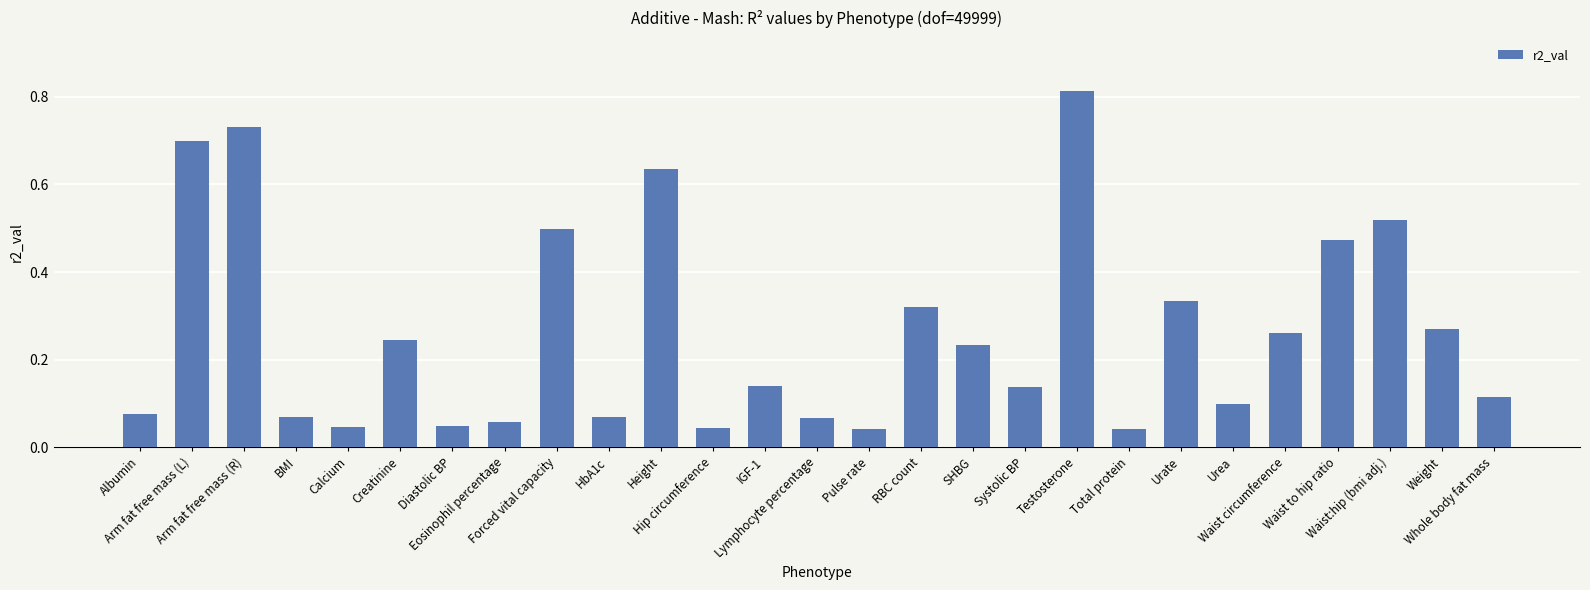

What is the sum of all values?

7.1